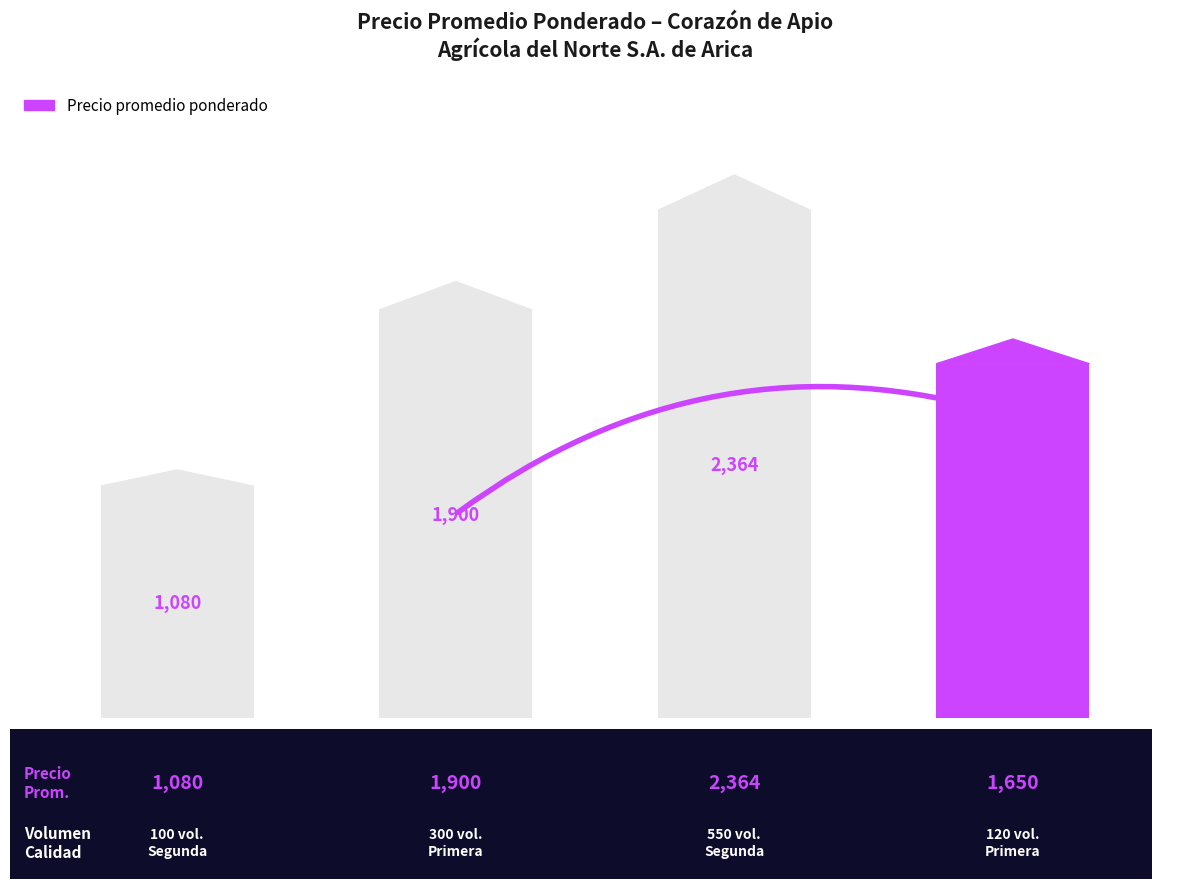

What is the value of the 3rd bar from the left?

2364